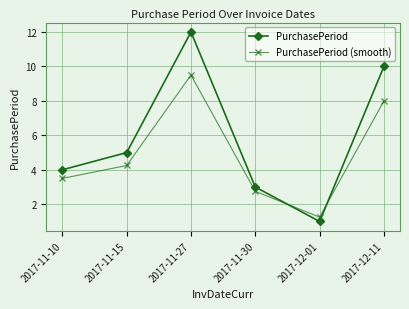

True or false: PurchasePeriod has more than 1 points higher than both neighbors.

False